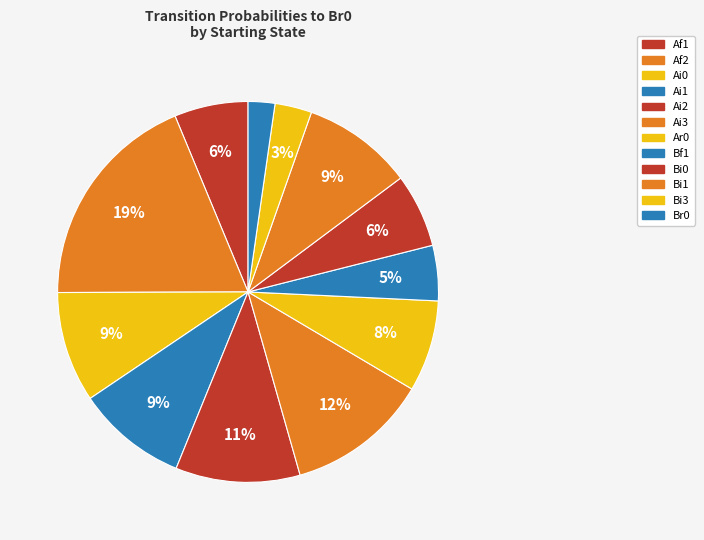

What is the largest slice in the pie chart?

Af2